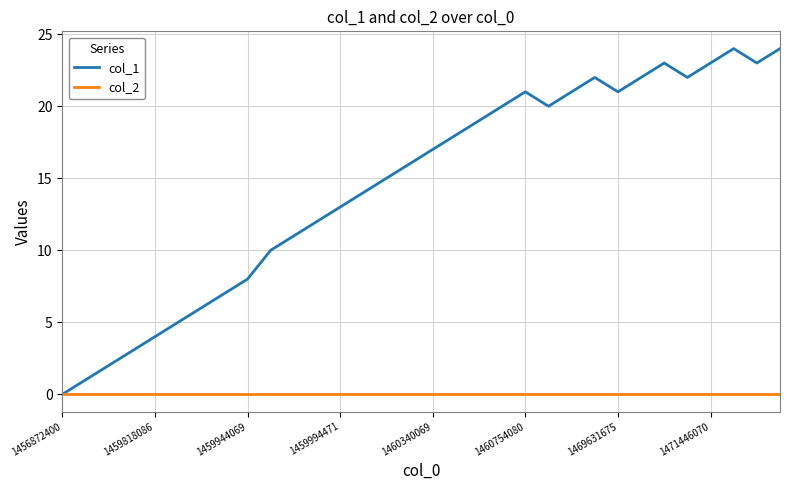

What is the greatest value displayed?

24